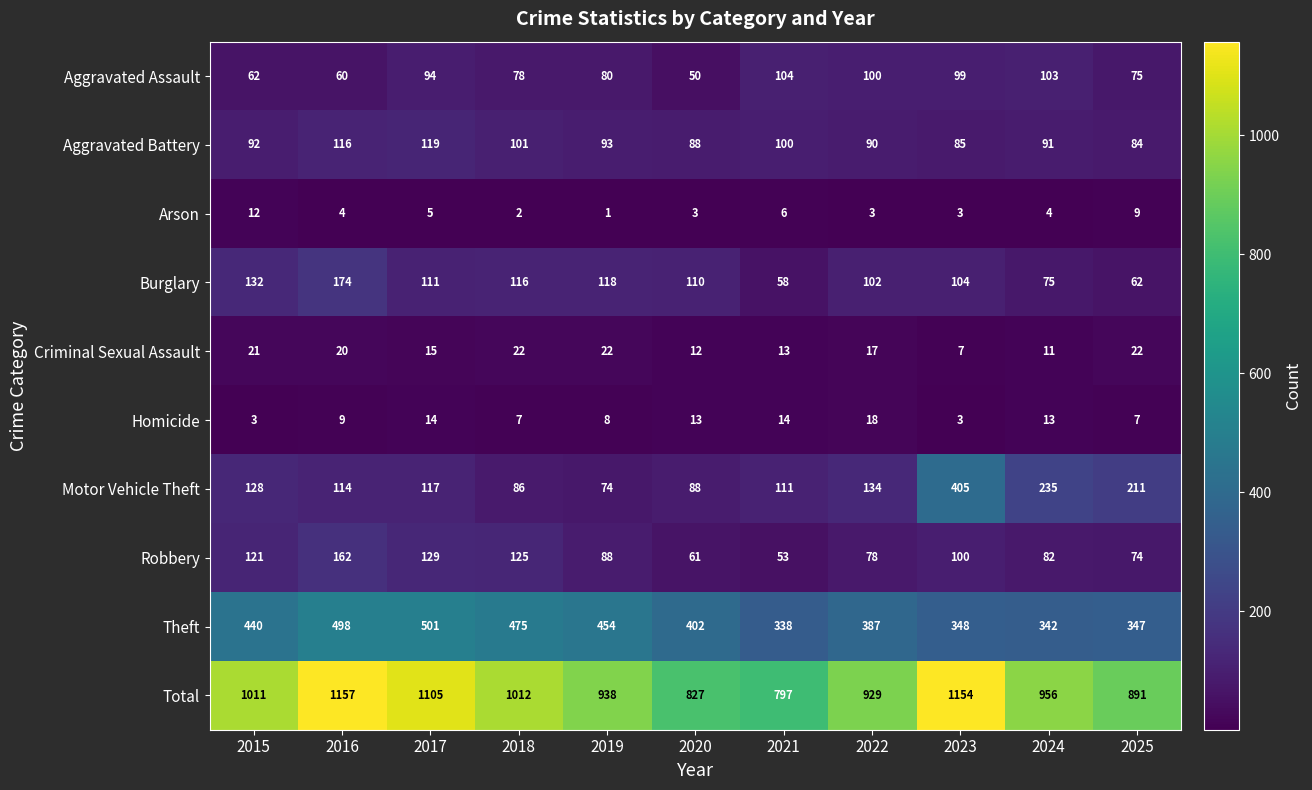

The value of Burglary at 2020 is 186. True or false?

False